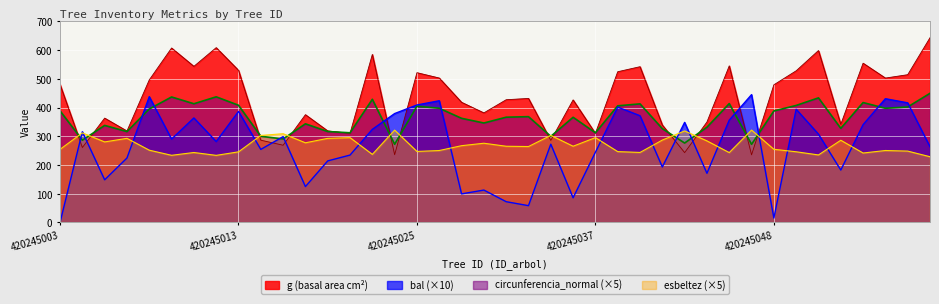

Which series has the widest spread of values?

bal (×10)